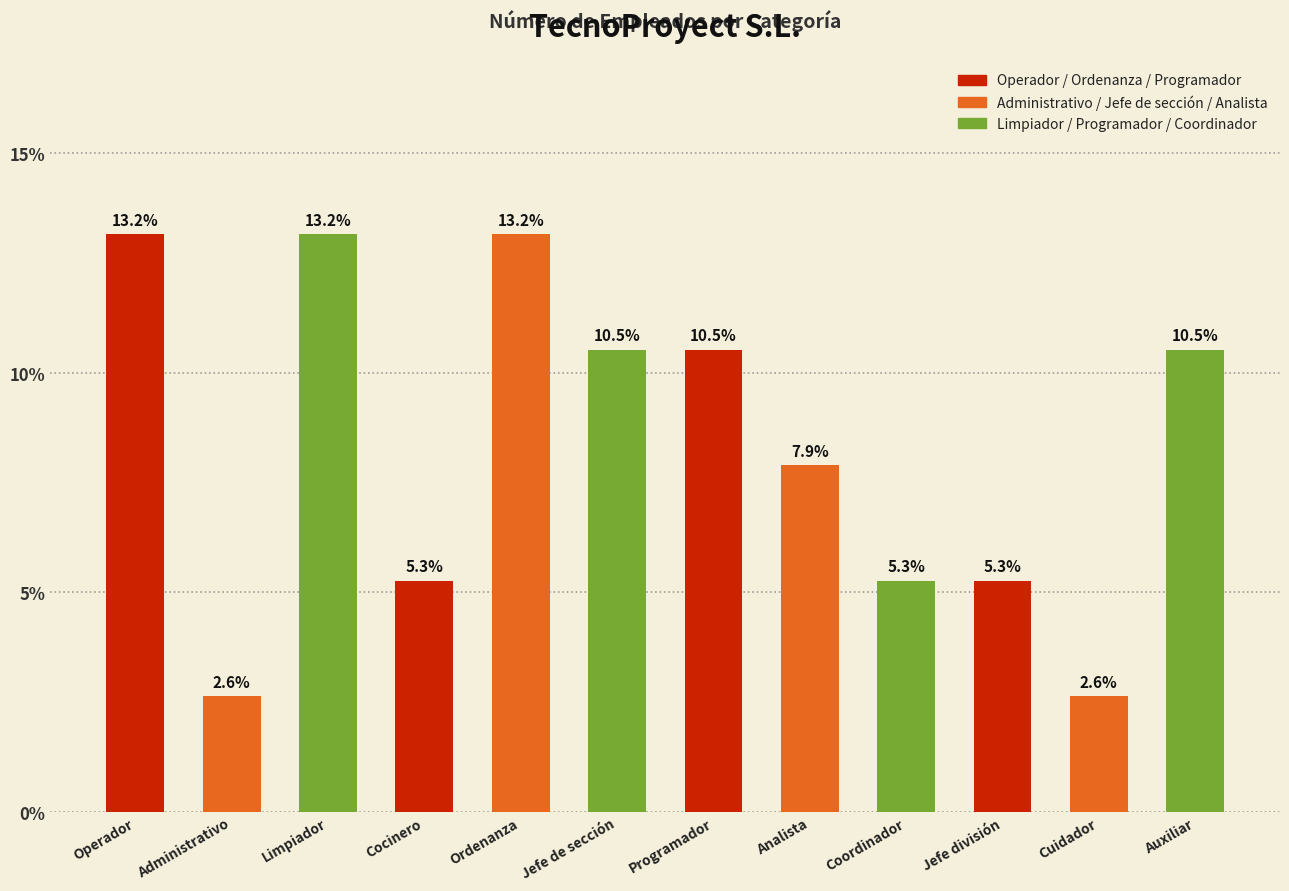

Reading right to left, transcribe all the data shown in this chart.

10.5	2.6	5.3	5.3	7.9	10.5	10.5	13.2	5.3	13.2	2.6	13.2